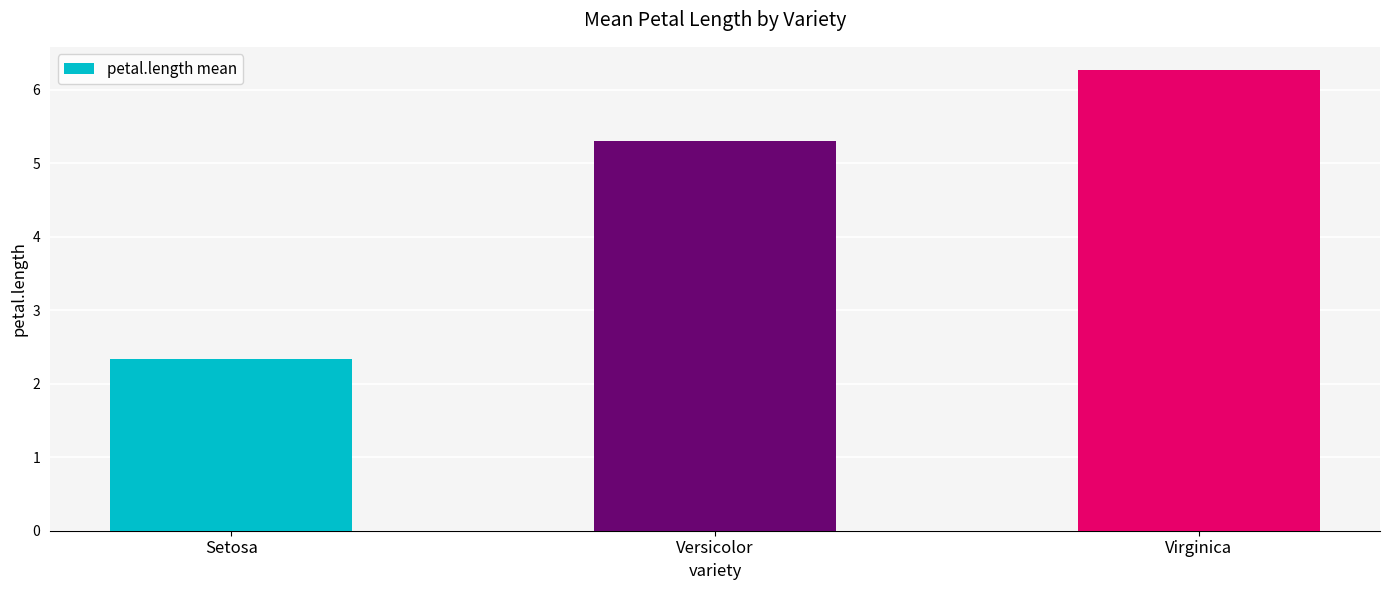

What is the label of the 1st bar from the left?

Setosa